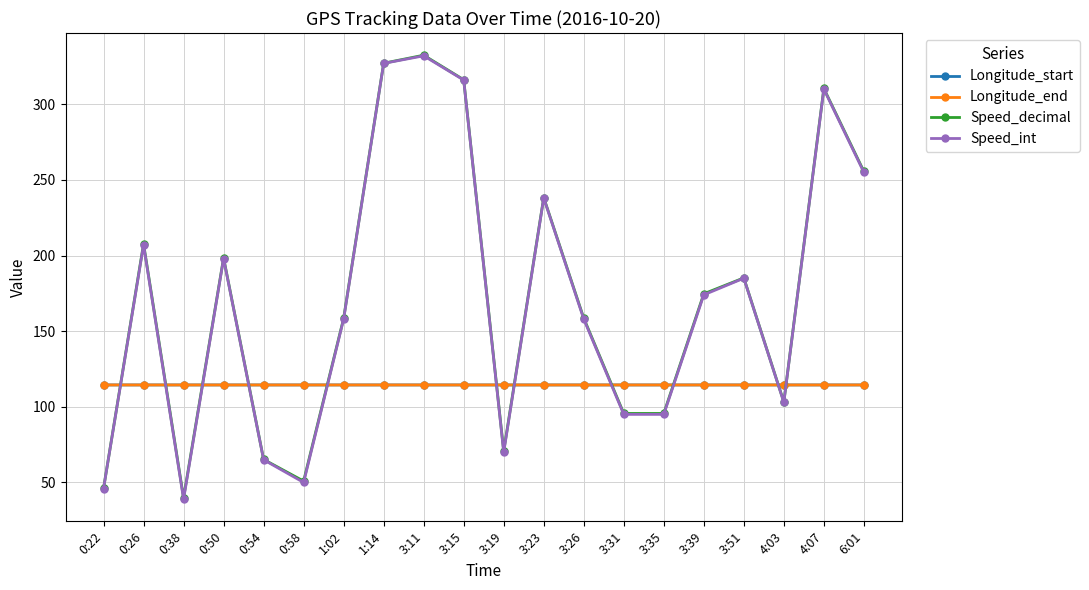

What is the difference between the Speed_int values at 3:39 and 0:22?

128.0